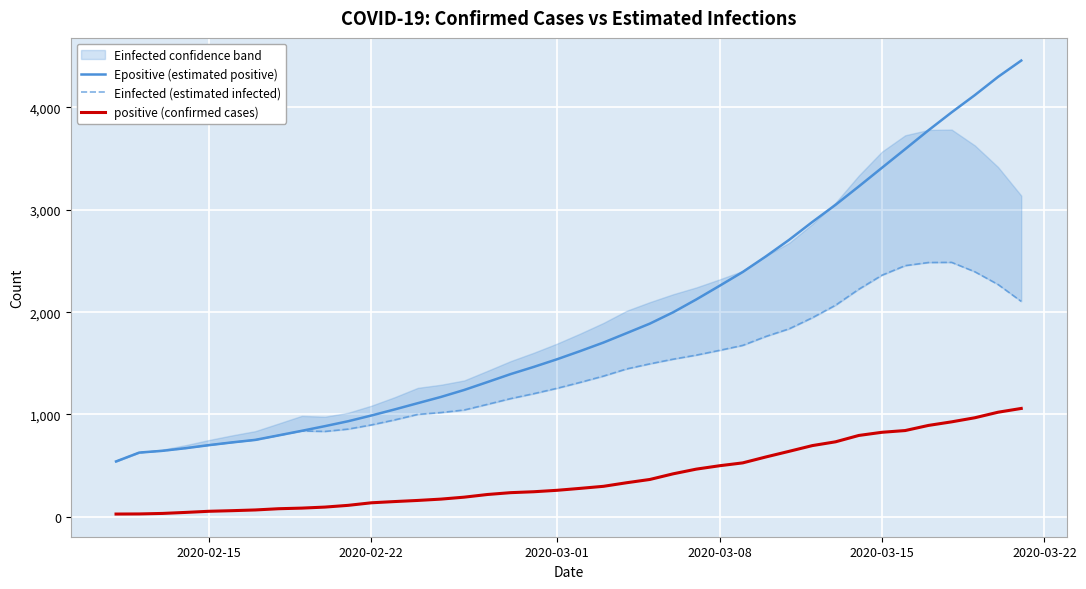

True or false: positive (confirmed cases) and Epositive (estimated positive) intersect in this chart.

False